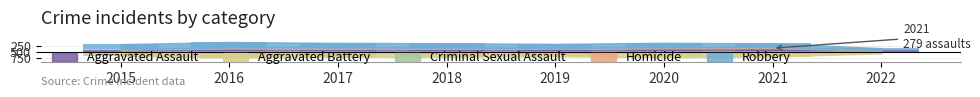

What is the difference between the second highest and minimum values in the Homicide series?

33